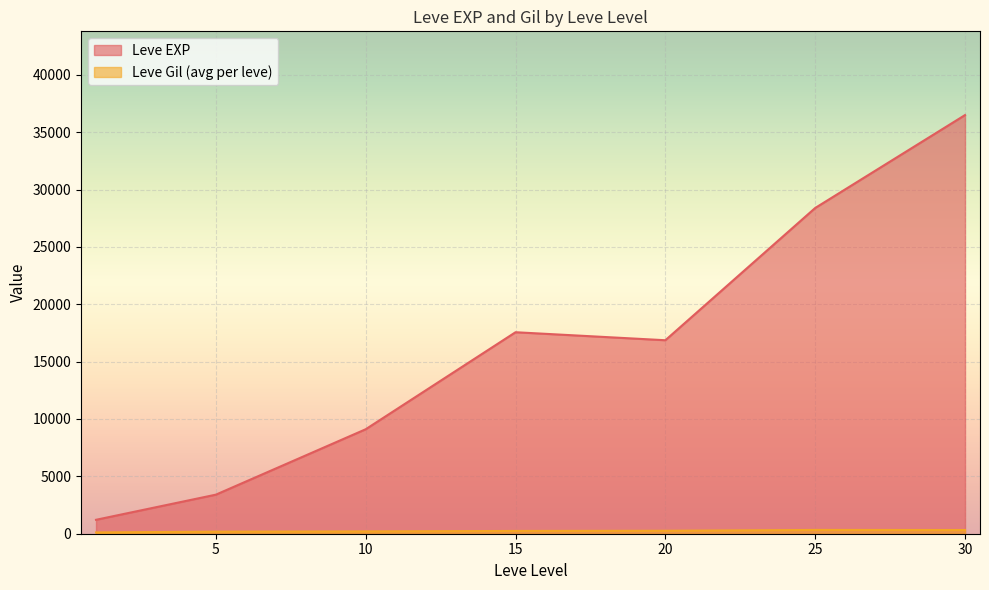

What is the highest value of the Leve EXP series?

36492.5